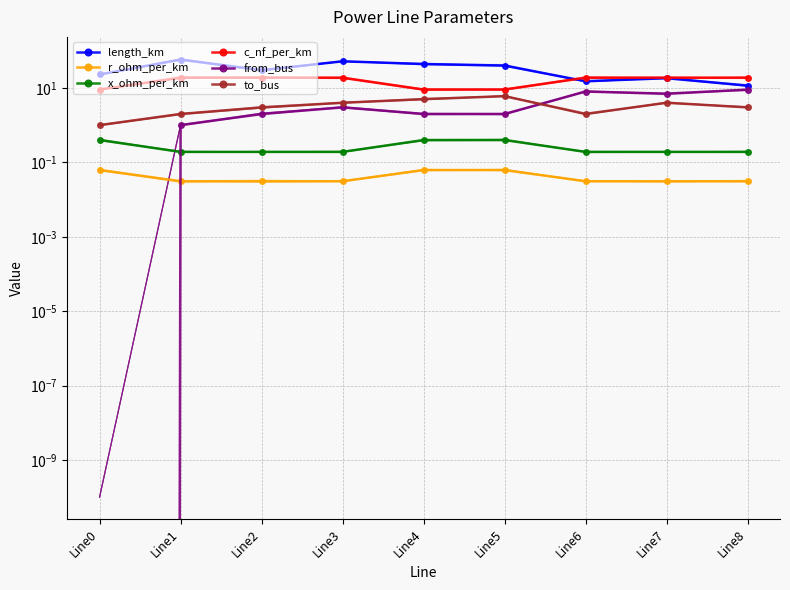

How many lines are shown in the chart?

6